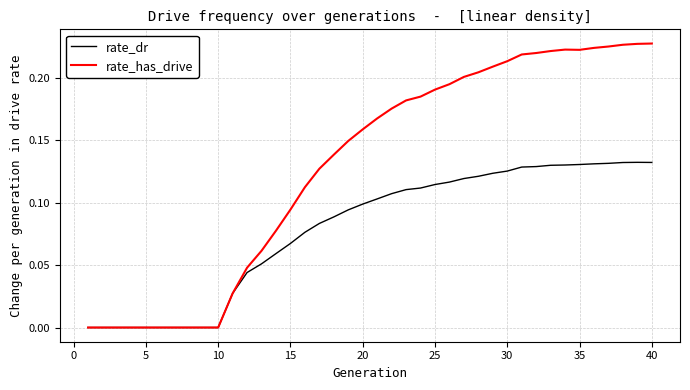

Rank the series by their maximum value, from lowest to highest.

rate_dr, rate_has_drive